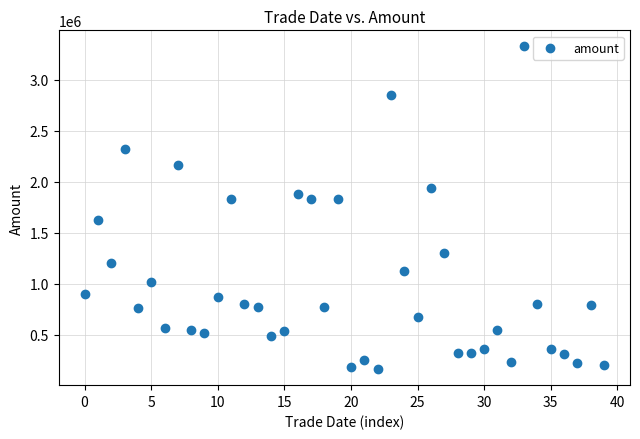

What is the range of Y values (max minus min)?

3163030